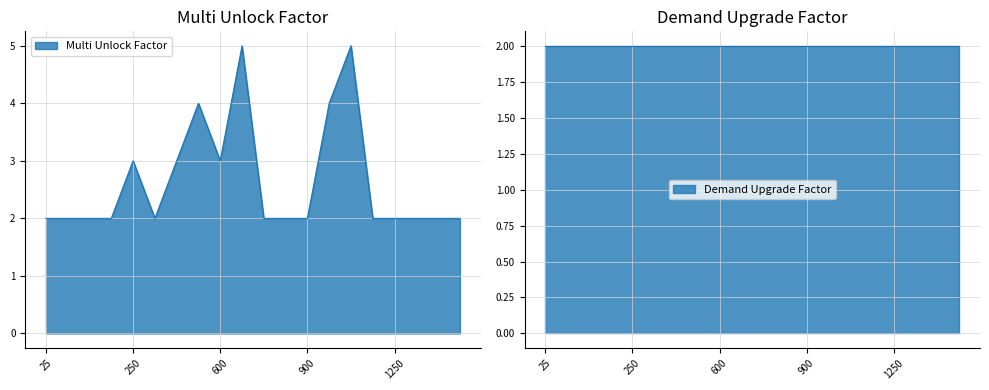

Which has a higher value, 1300 or 1400?

1300